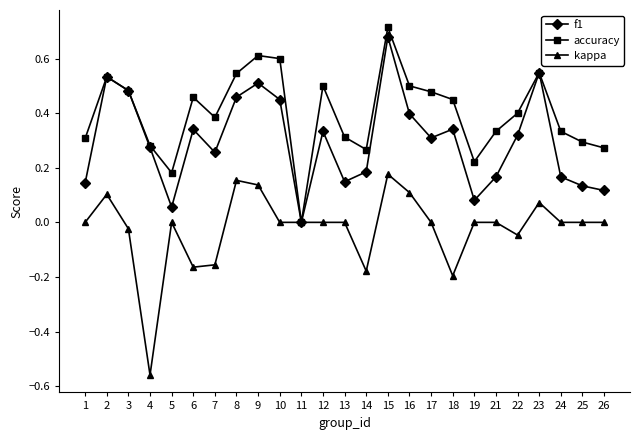

In f1, how many points are lower than both neighbors (excluding endpoints)?

6